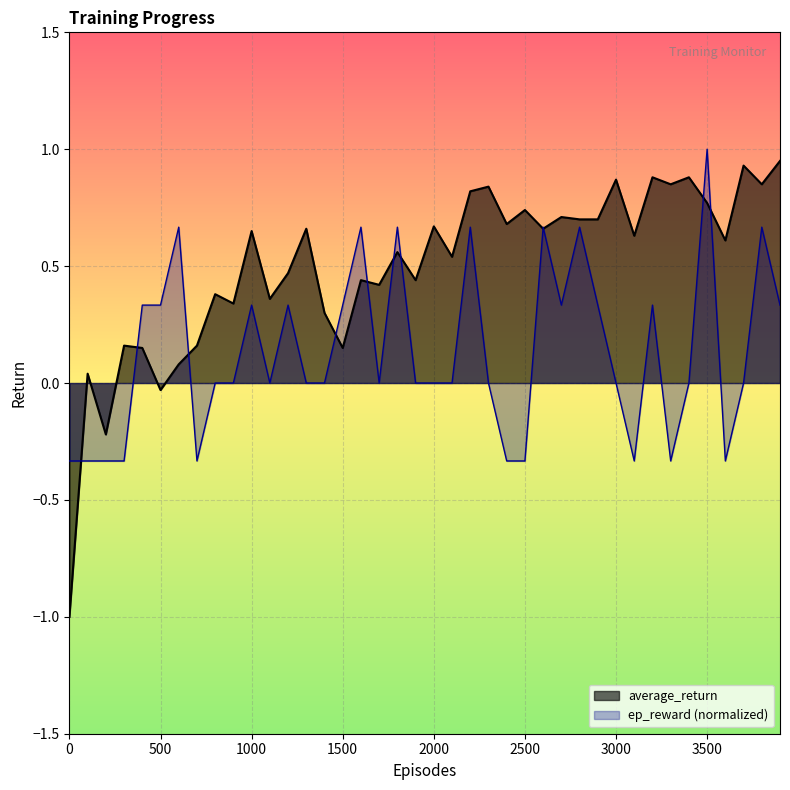

Which series has the widest spread of values?

average_return